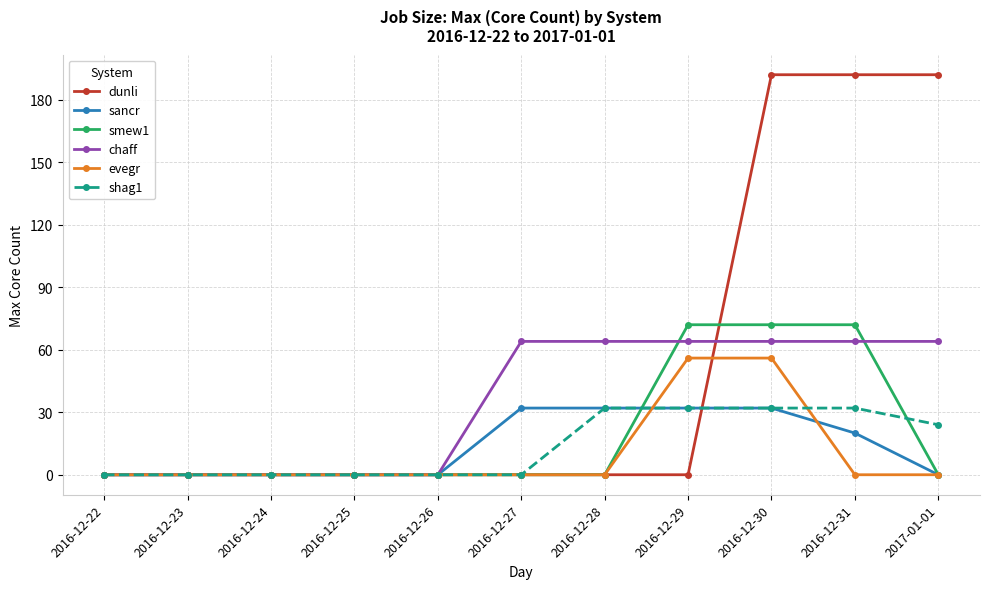

What is the maximum value shown in the chart?

192